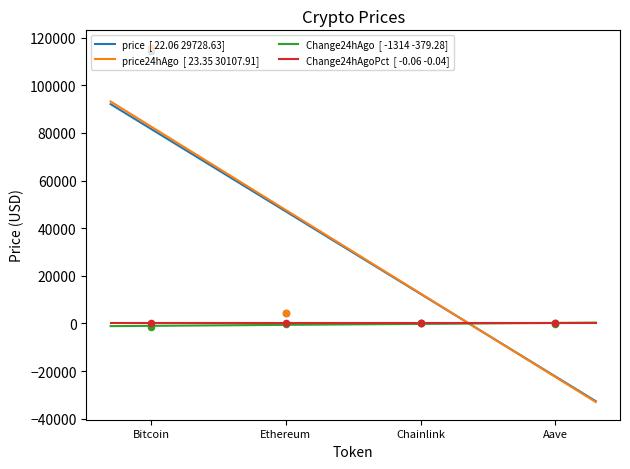

Which series contains the highest Y value?

price24hAgo